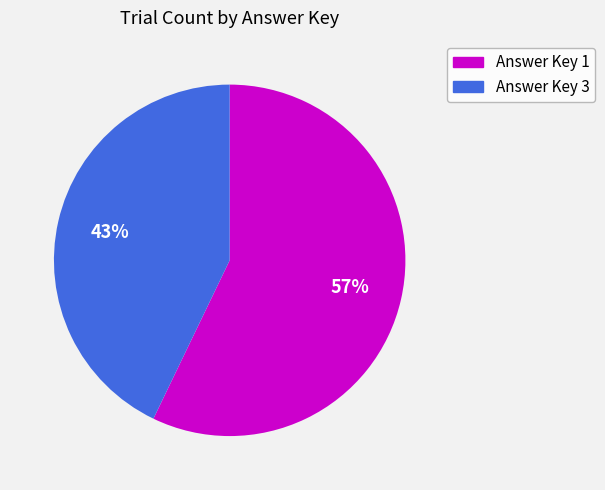

Count the number of slices in the pie.

2